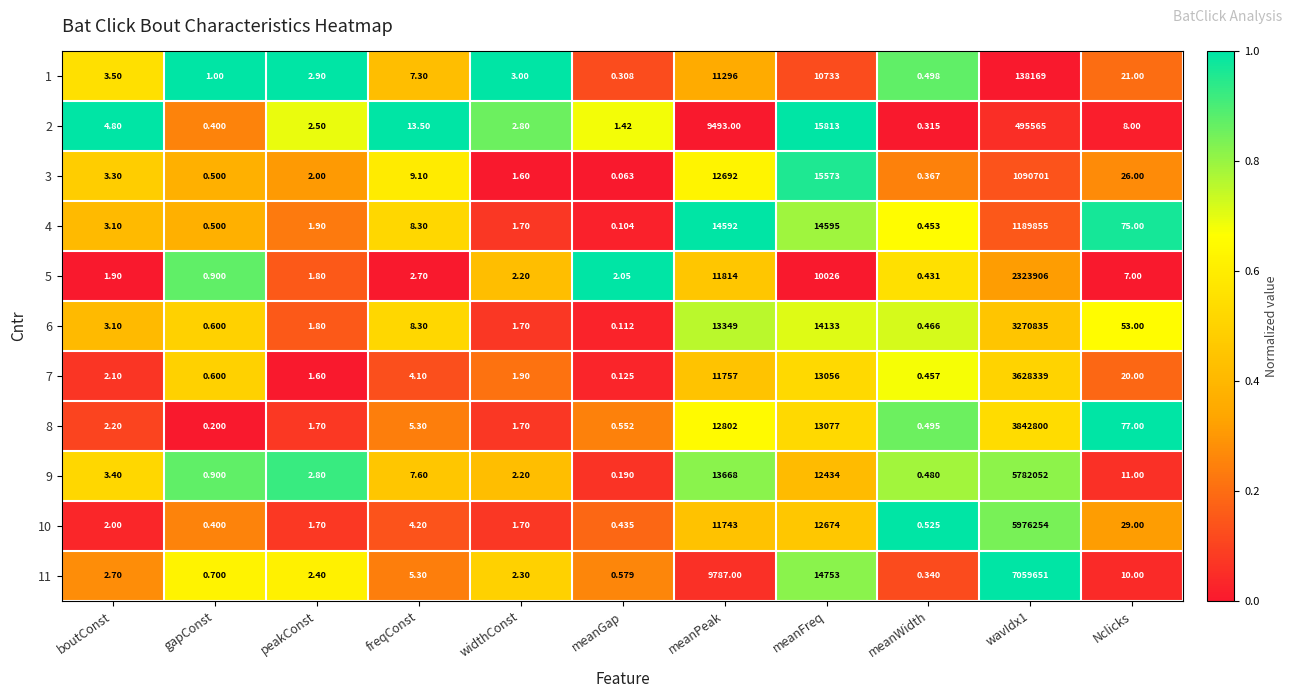

Is the value of 3 at meanGap greater than the value of 4 at gapConst?

No